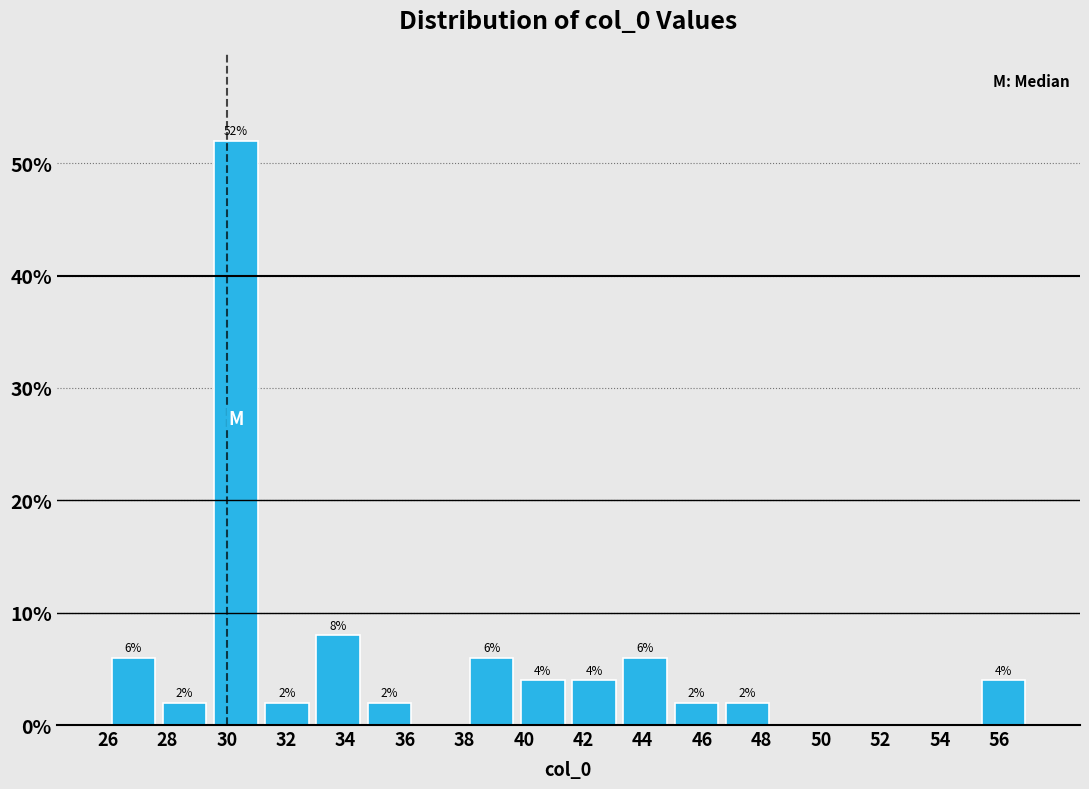

Which range on the x-axis has the tallest bar?

29.4 to 31.2